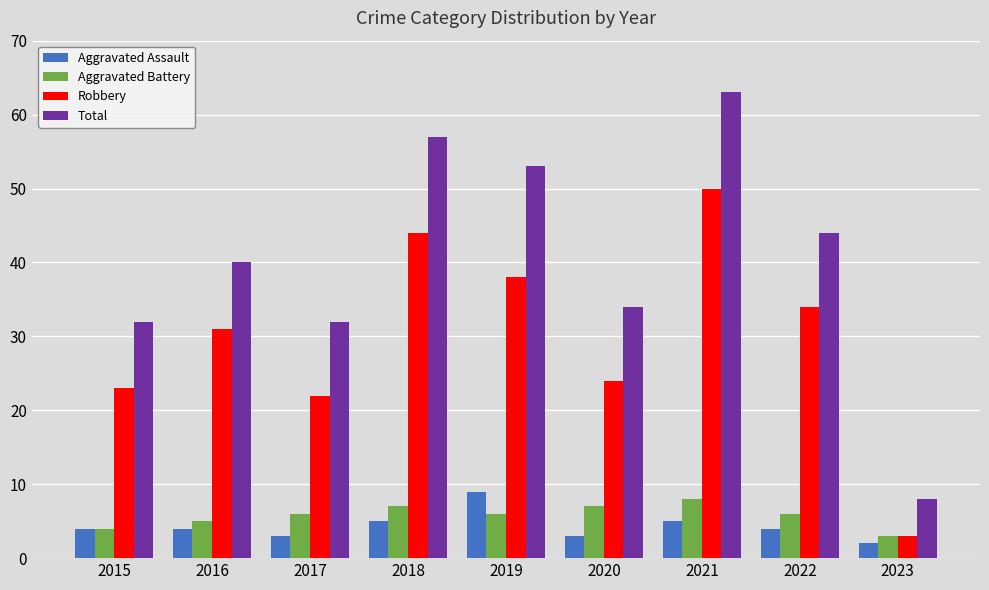

What is the difference between the second highest and minimum values in the Total series?

49